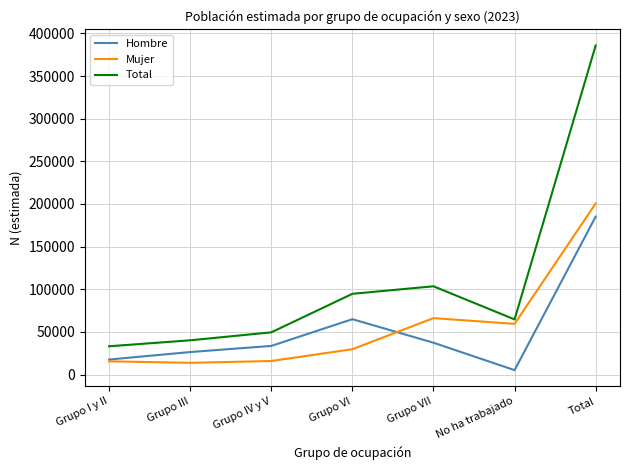

Which series has the largest total across all categories?

Total